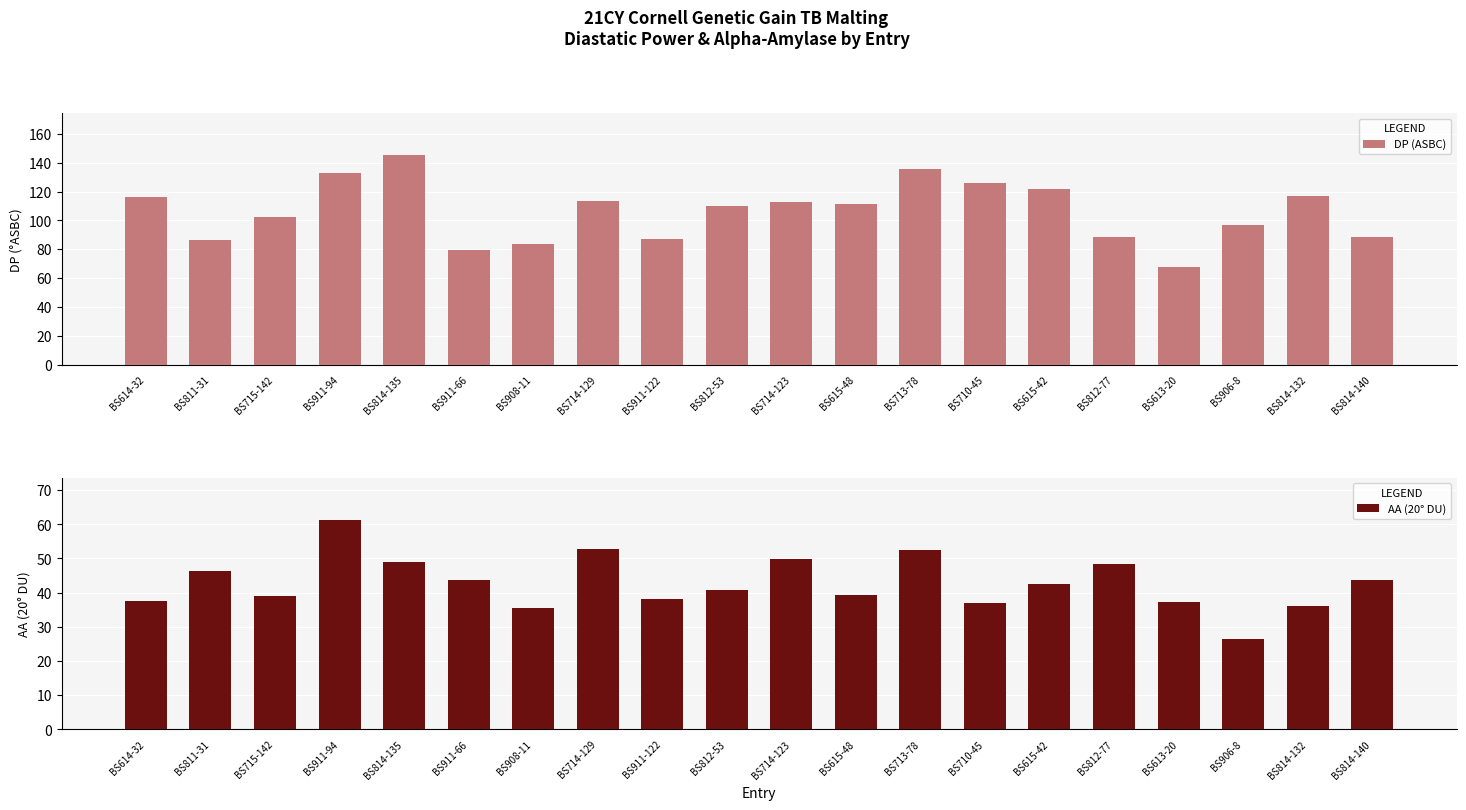

What is the label of the 12th bar from the left?

BS615-48